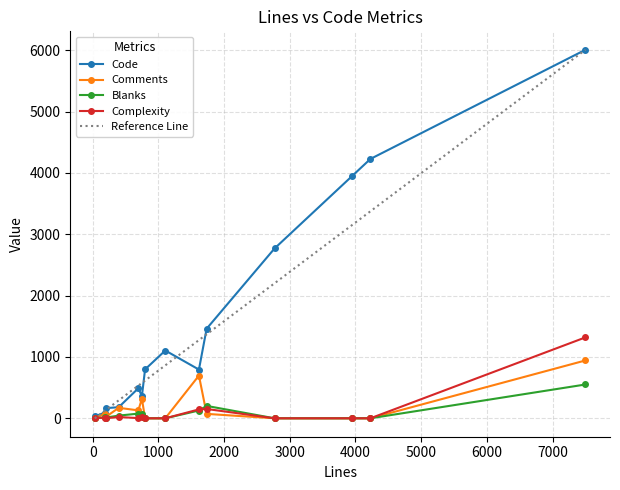

What is the value of the Blanks point at the 4th from the left?

44